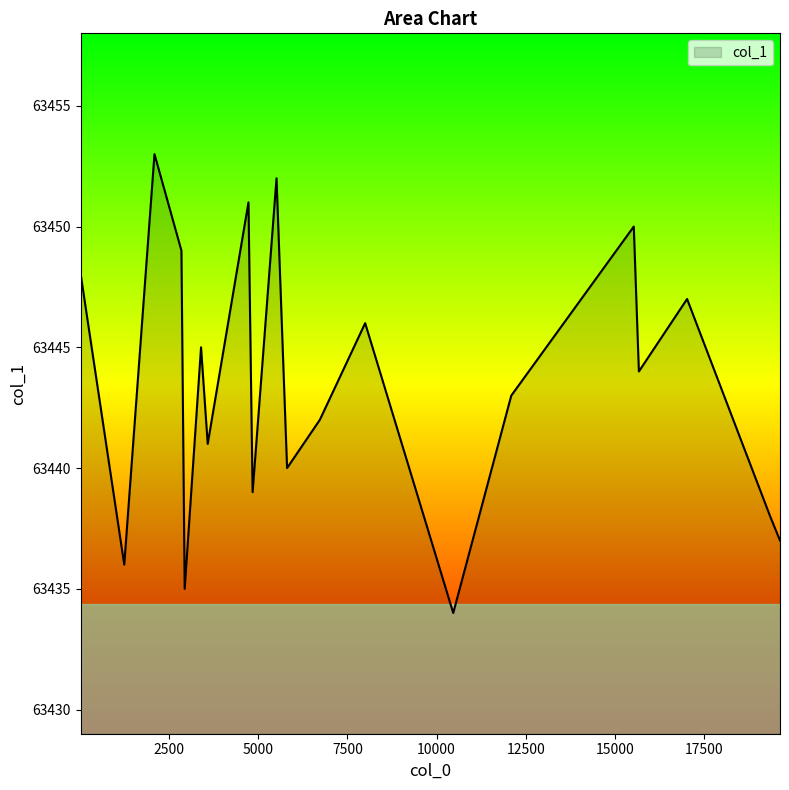

What is the greatest value displayed?

63453